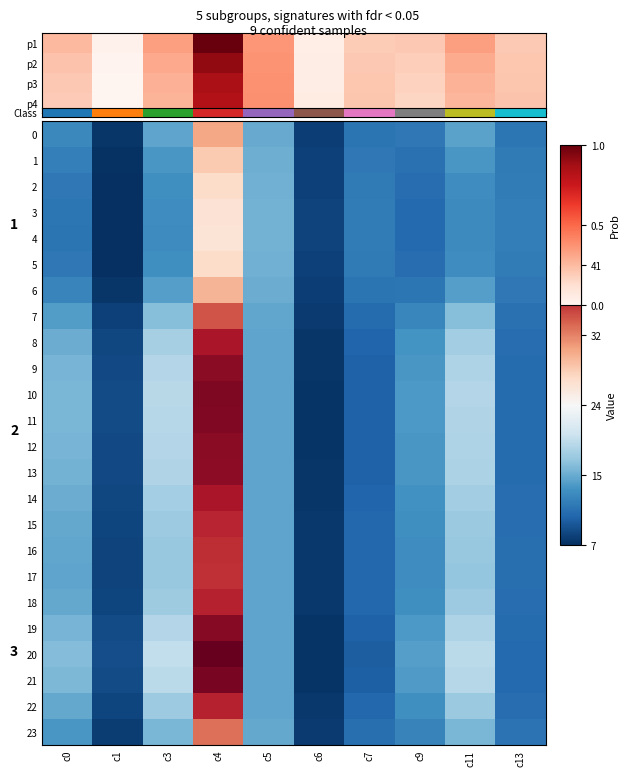

Which category has the lowest value in the p2 series?

c1